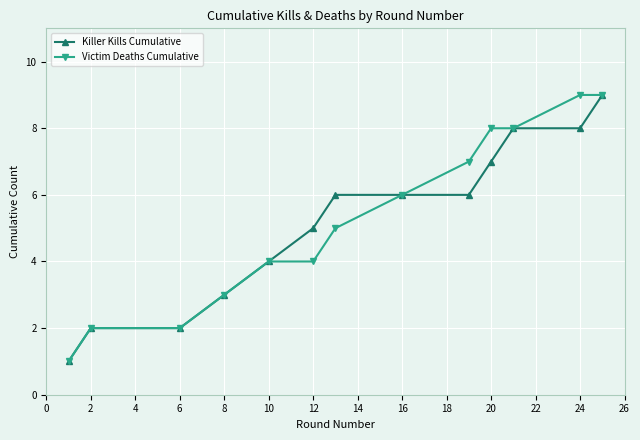

What is the difference between the maximum and minimum values in the Killer Kills Cumulative series?

8